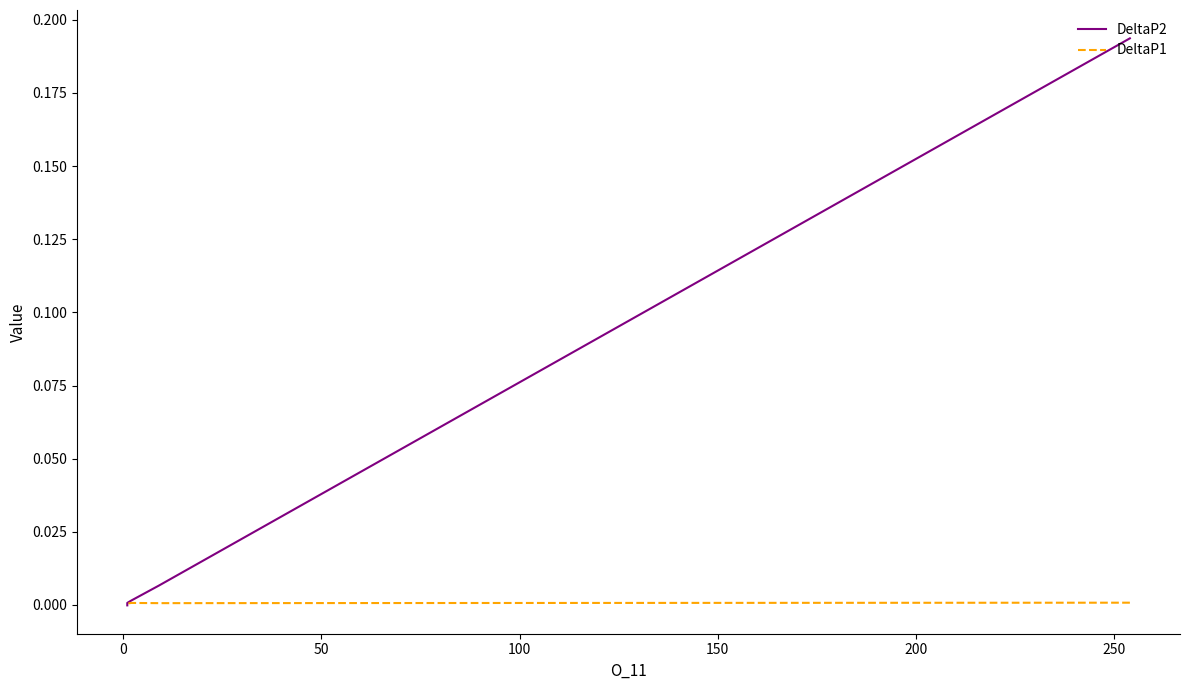

How many lines are shown in the chart?

2